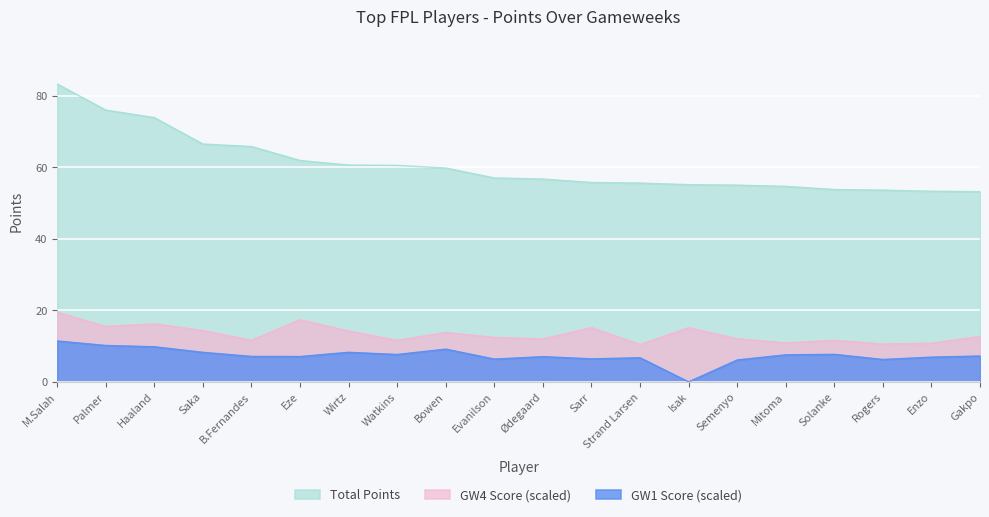

At which label does GW4 first exceed 12?

M.Salah